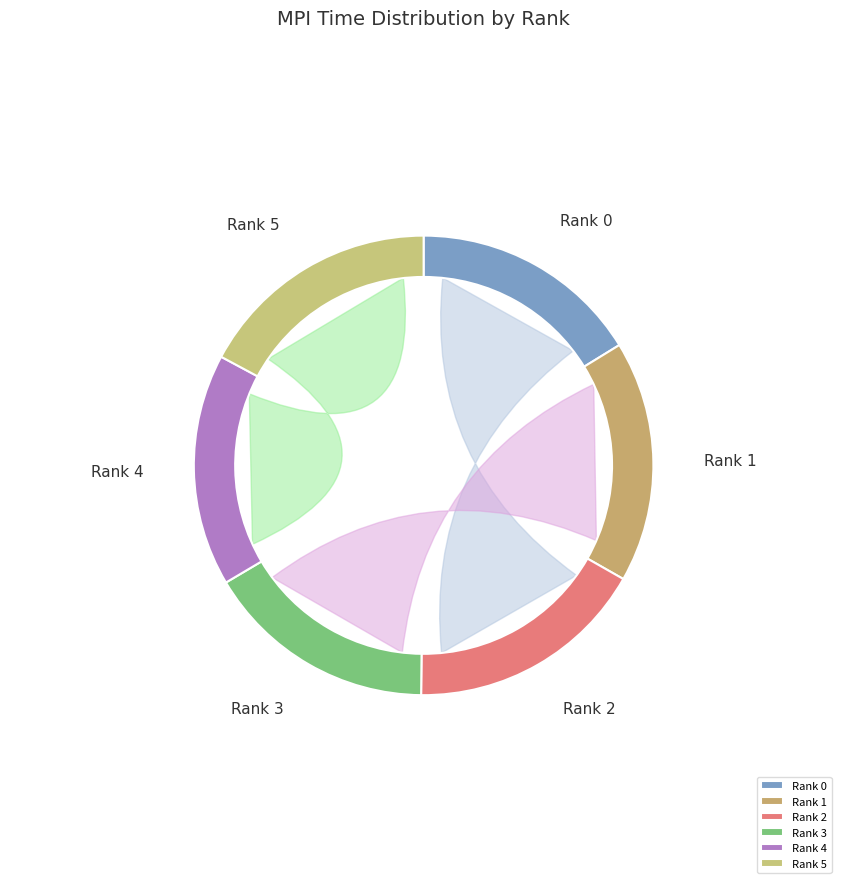

Is it true that Rank 2 is 17% of the pie?

True